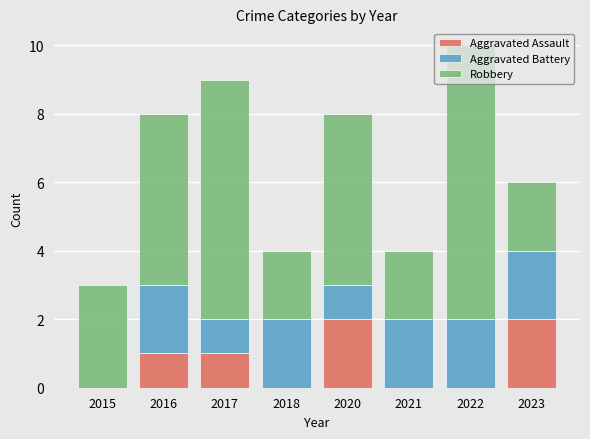

Are the bars grouped side by side (vs. stacked)?

No